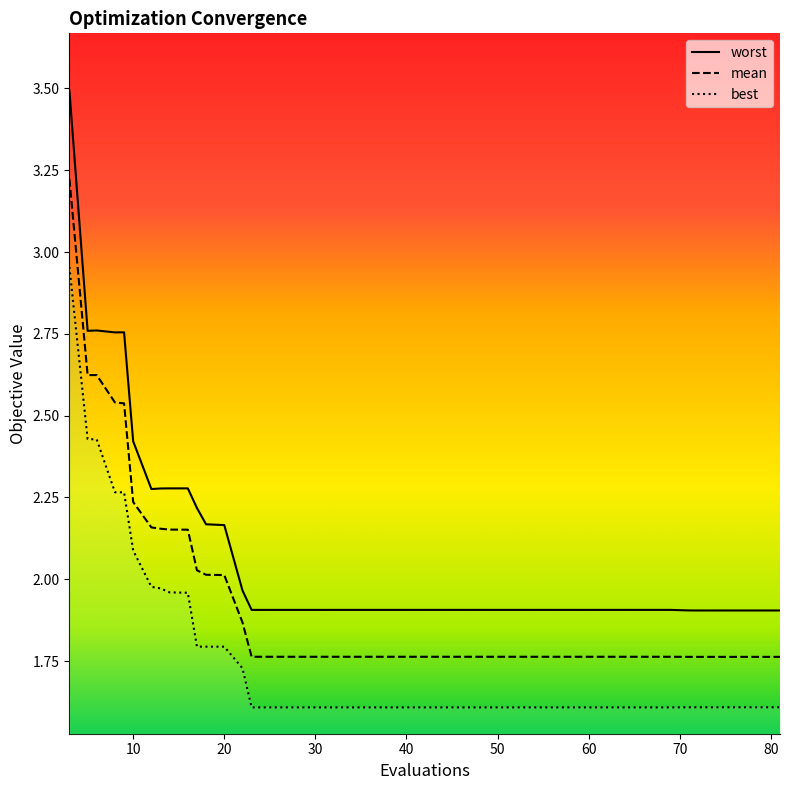

At which label is mean closest to 2?

20